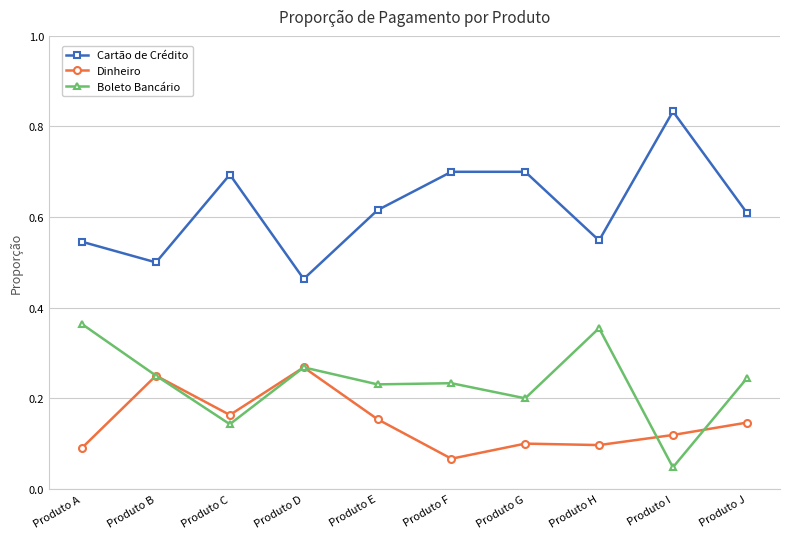

True or false: Cartão de Crédito has a value of 0.7 at Produto C.

True